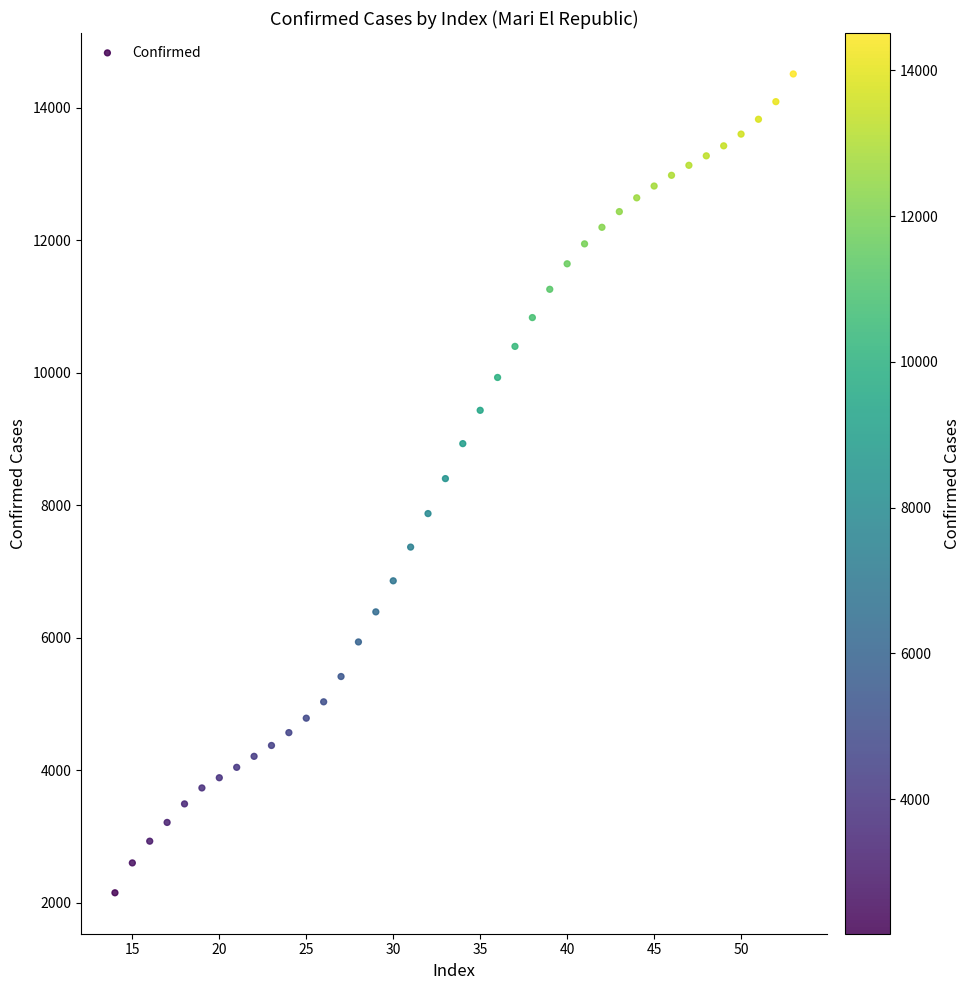

What is the range of Y values (max minus min)?

12362